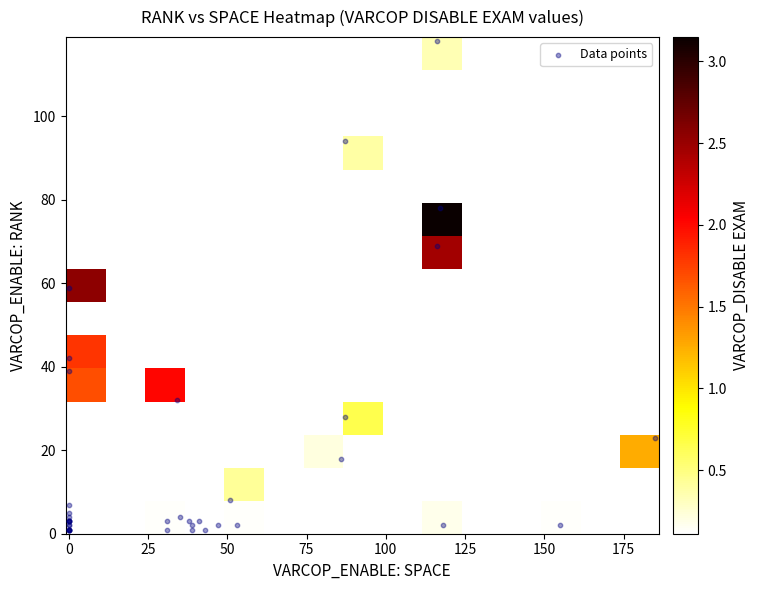

List the series in order of their overall mean, highest first.

VARCOP_ENABLE_SPACE, VARCOP_ENABLE_RANK, VARCOP_DISABLE_EXAM